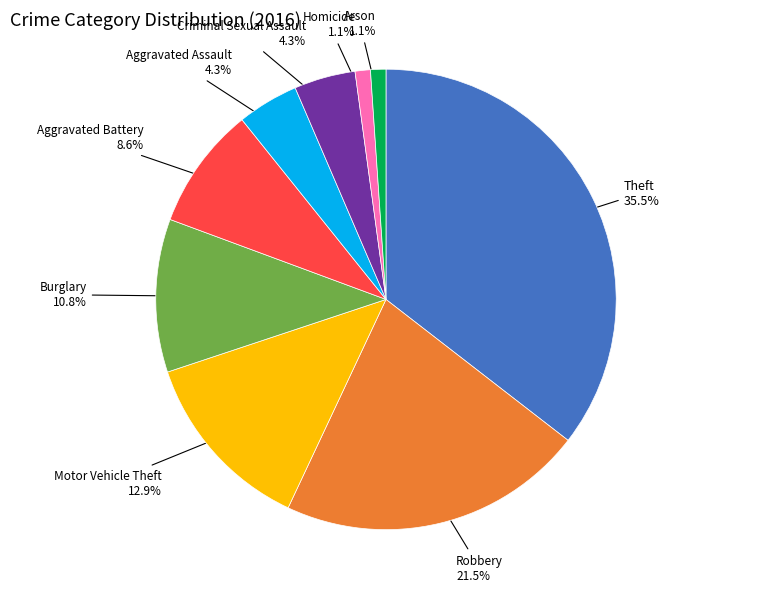

Do Aggravated Battery and Homicide together represent more than half of the pie?

No